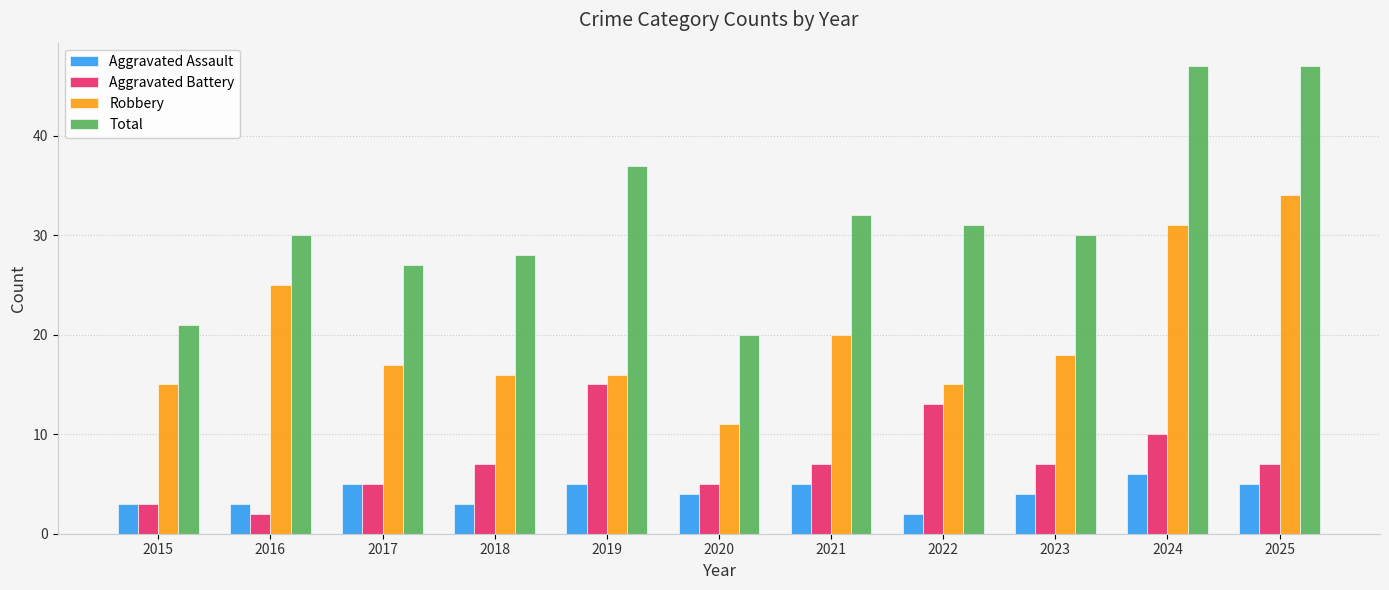

The value of Aggravated Assault at 2024 is 8. True or false?

False